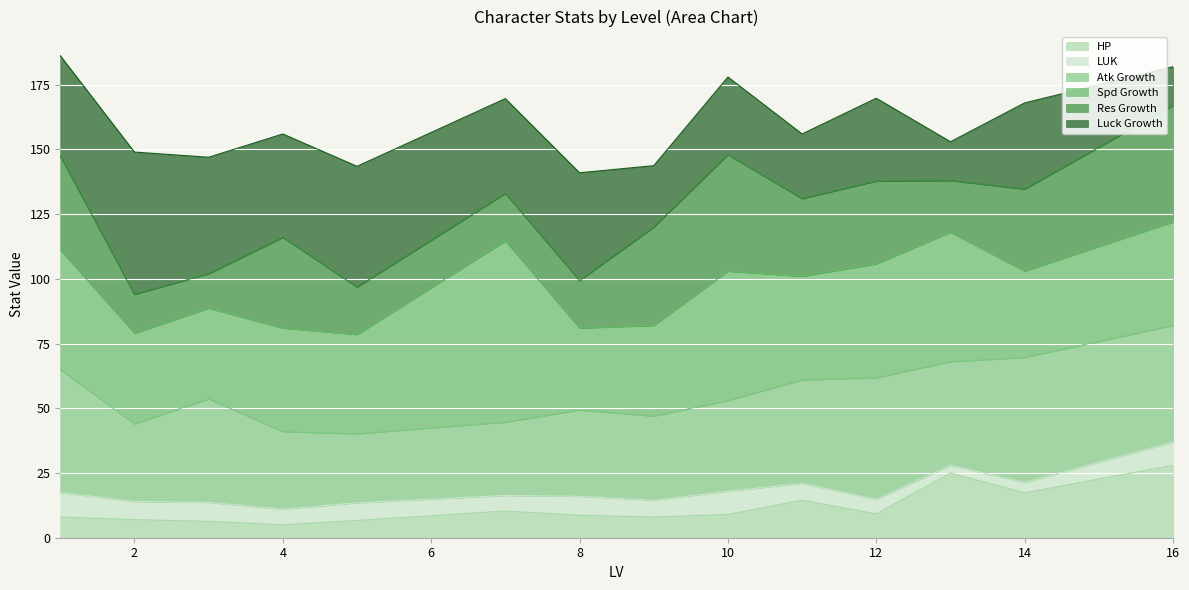

Which category has the highest value in the Spd Growth series?

7